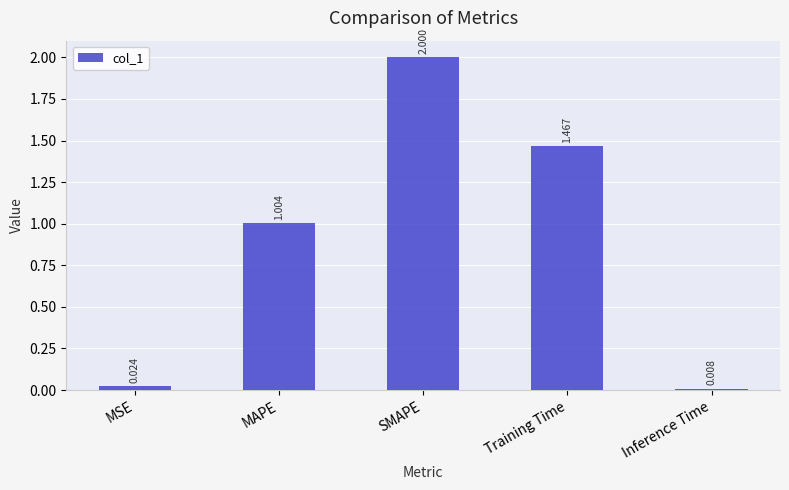

Which category has the highest value across all series?

SMAPE